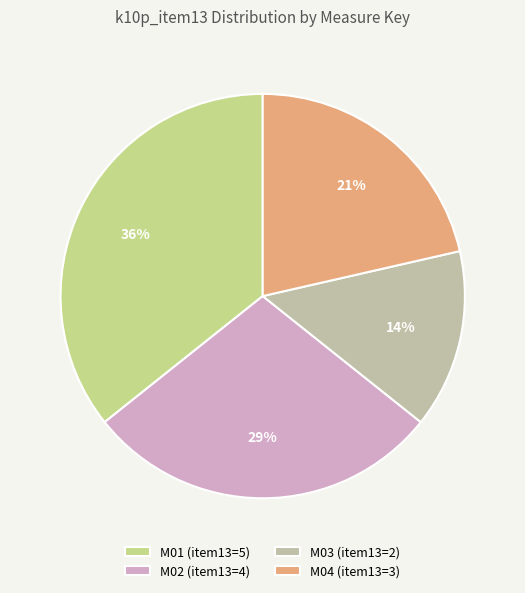

To the nearest percent, what percentage of the pie is M02?

29%